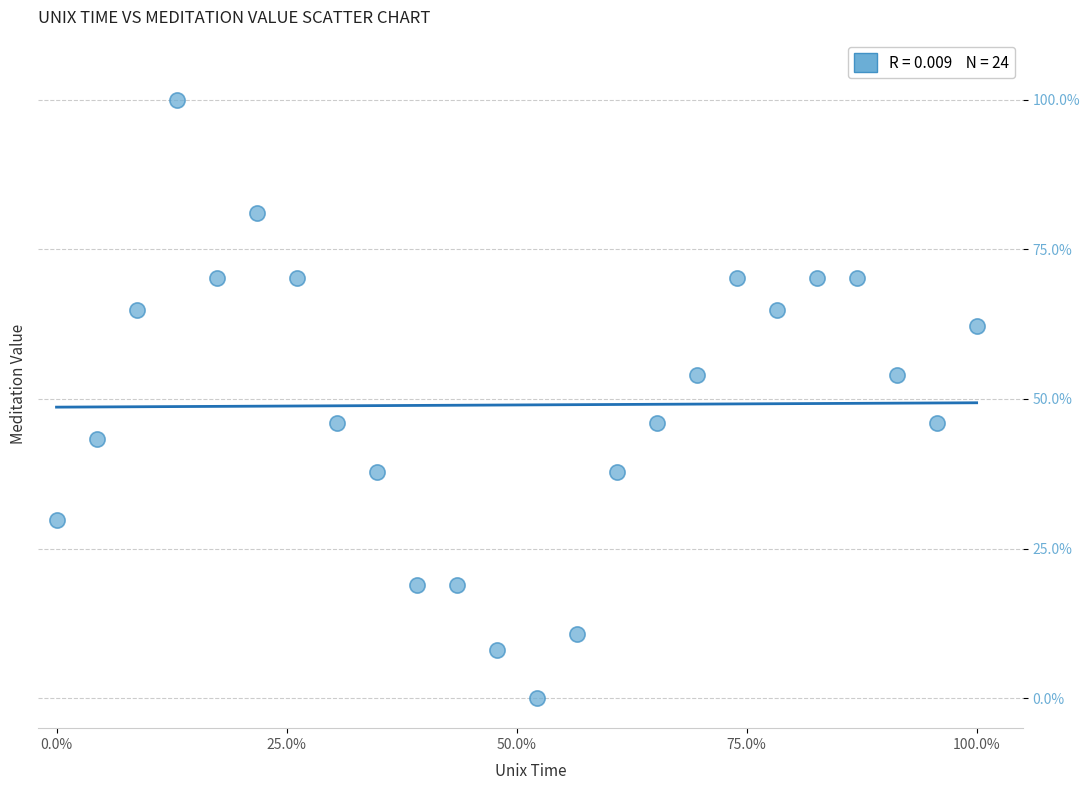

What is the range of X values (max minus min)?

1.0